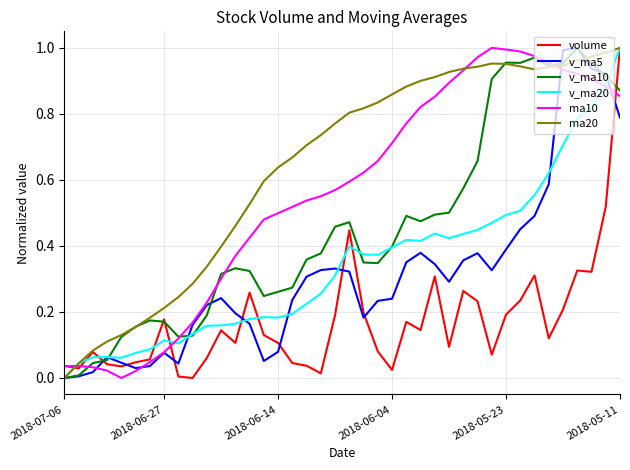

Which series has the largest total across all categories?

ma20